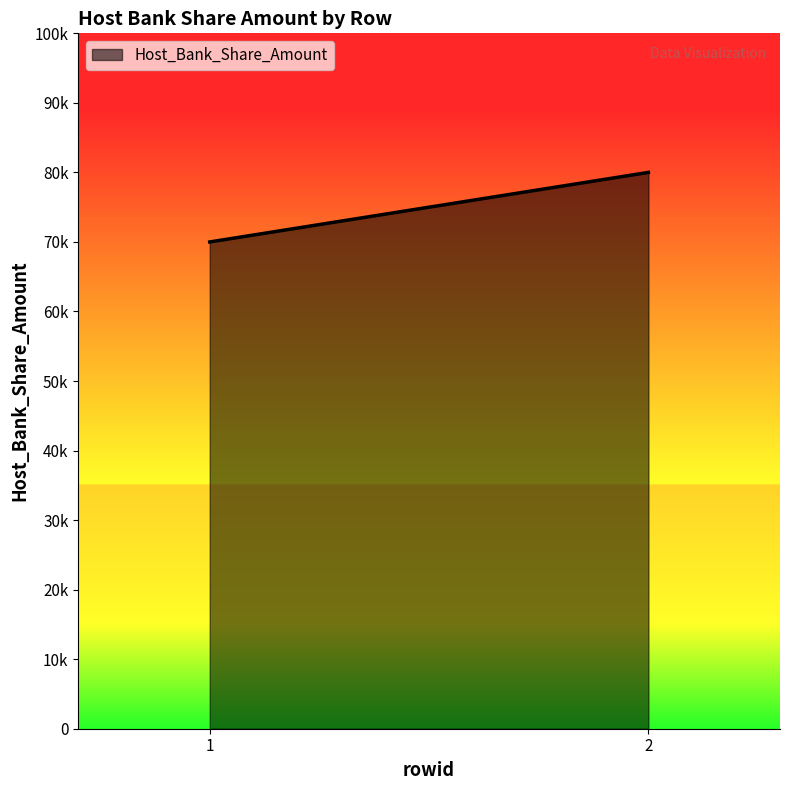

Reading left to right, what are all the values shown in this chart?

1=70000	2=80000